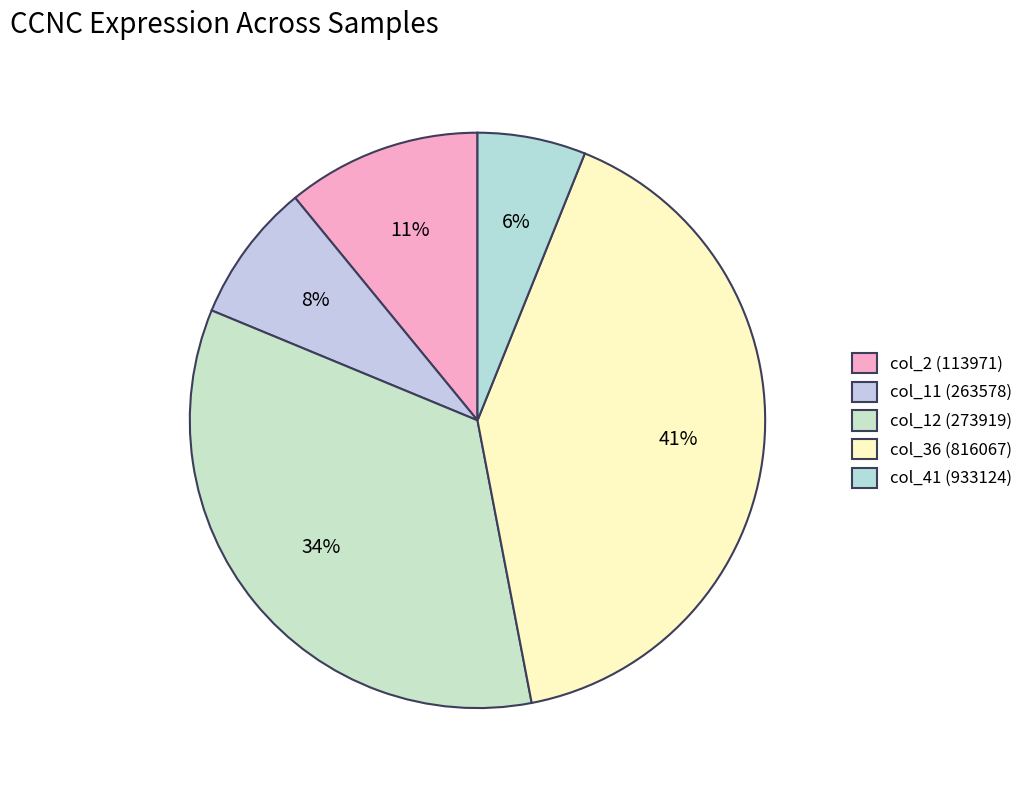

Between col_12 (273919) and col_41 (933124), which is larger?

col_12 (273919)